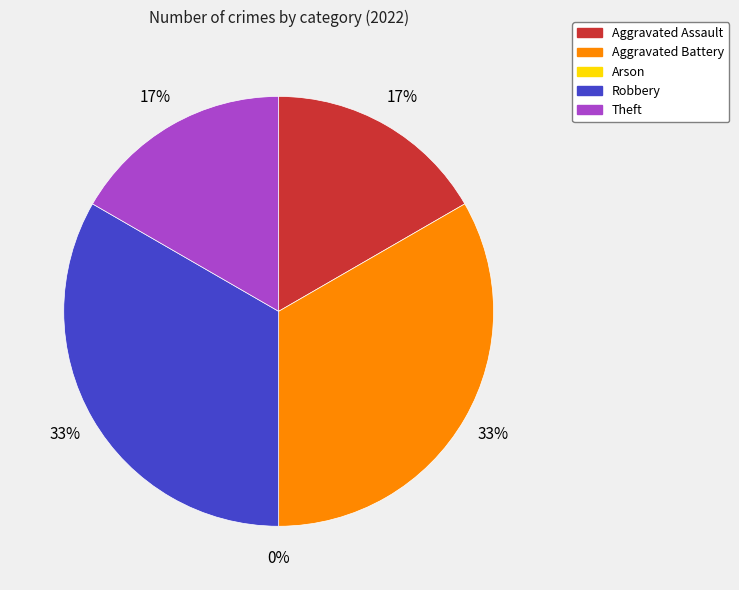

What is the total percentage of Arson and Aggravated Battery?

33.3%